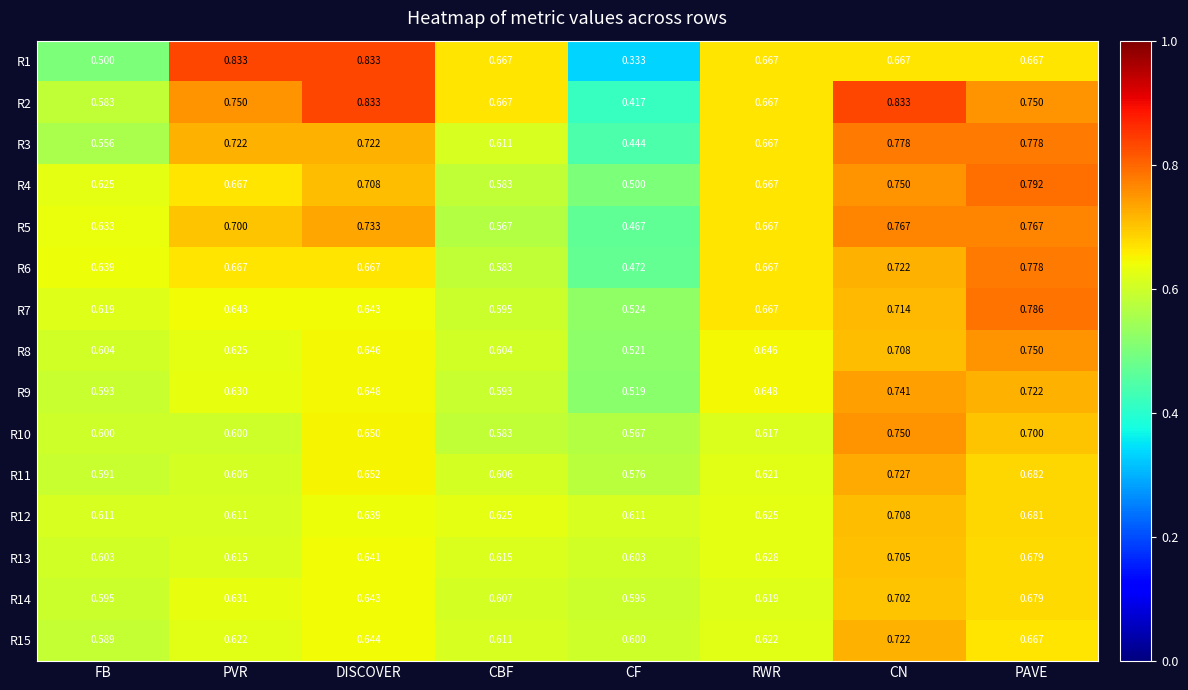

At which label is R3 closest to 0?

CF